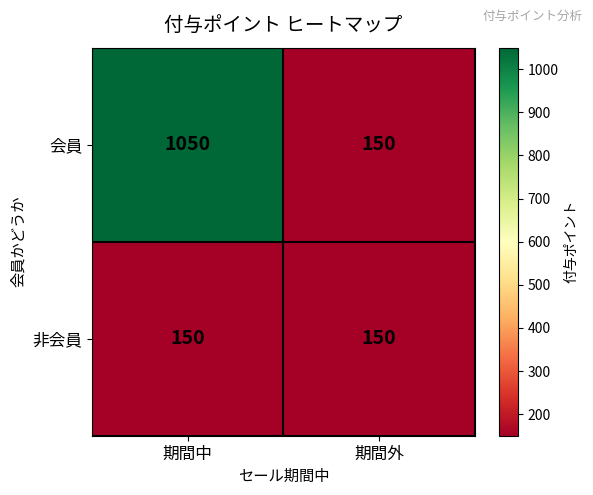

Reading right to left, list all the values displayed in this chart.

会員: 期間外=150	期間中=1050
非会員: 期間外=150	期間中=150